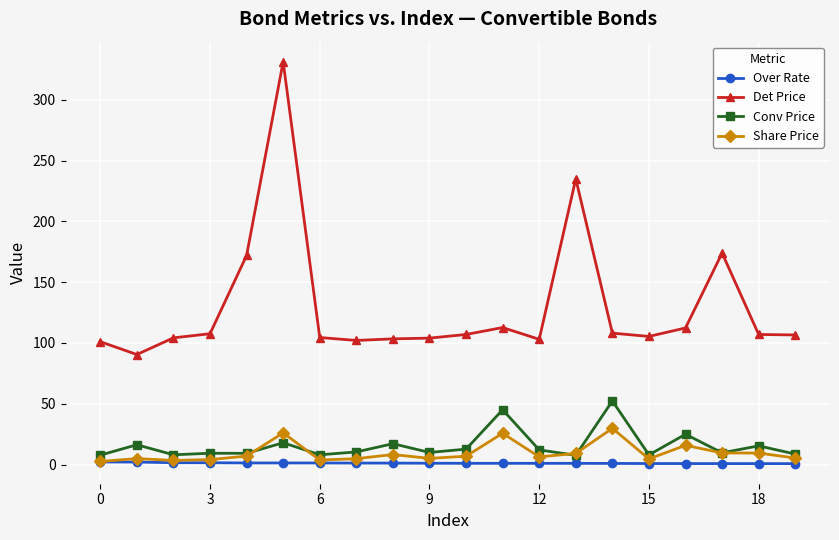

What is the lowest value of the Det Price series?

90.5